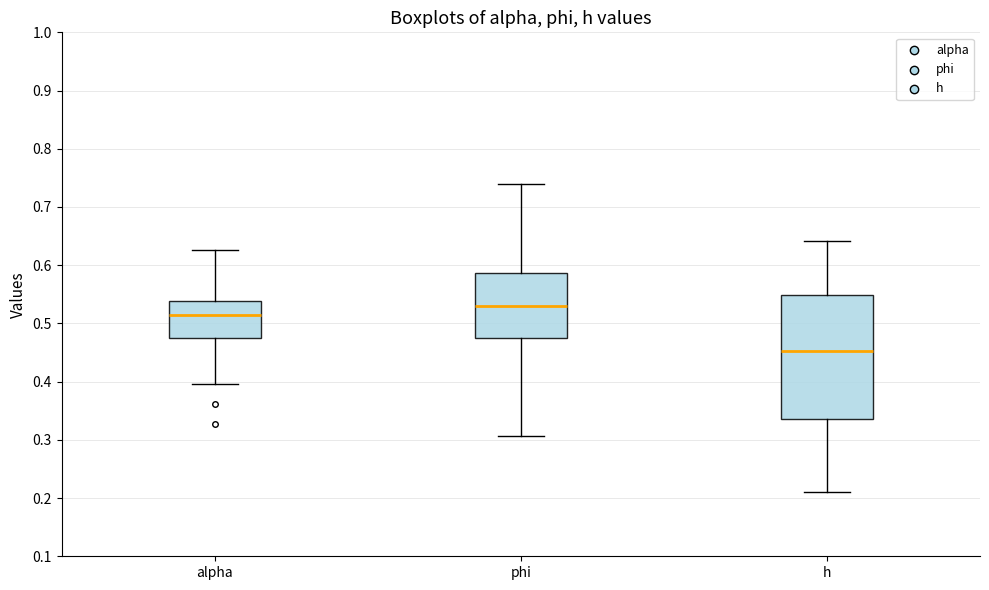

Which box's median line is the highest?

phi